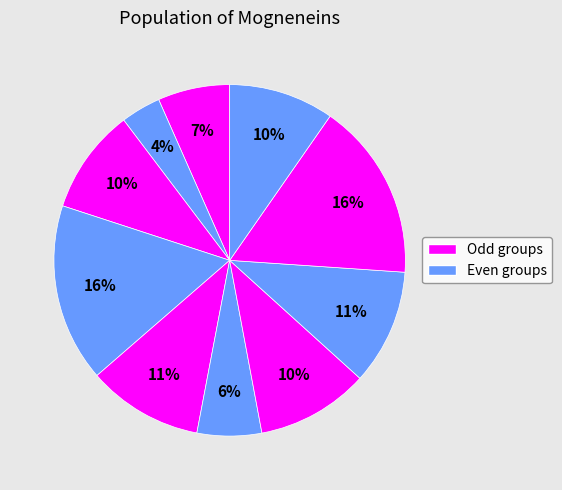

How many segments does this pie chart have?

10